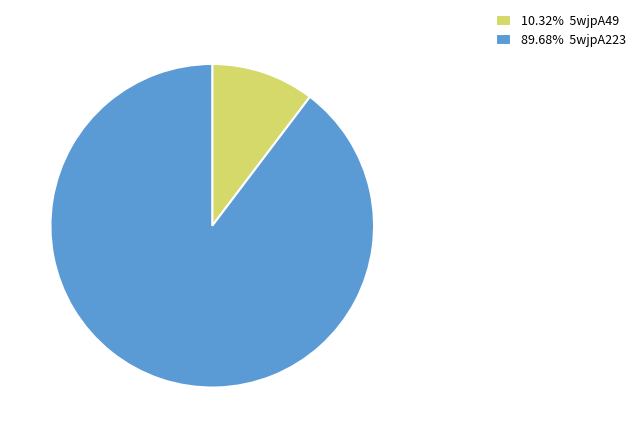

Is there any slice that represents more than half of the pie?

Yes